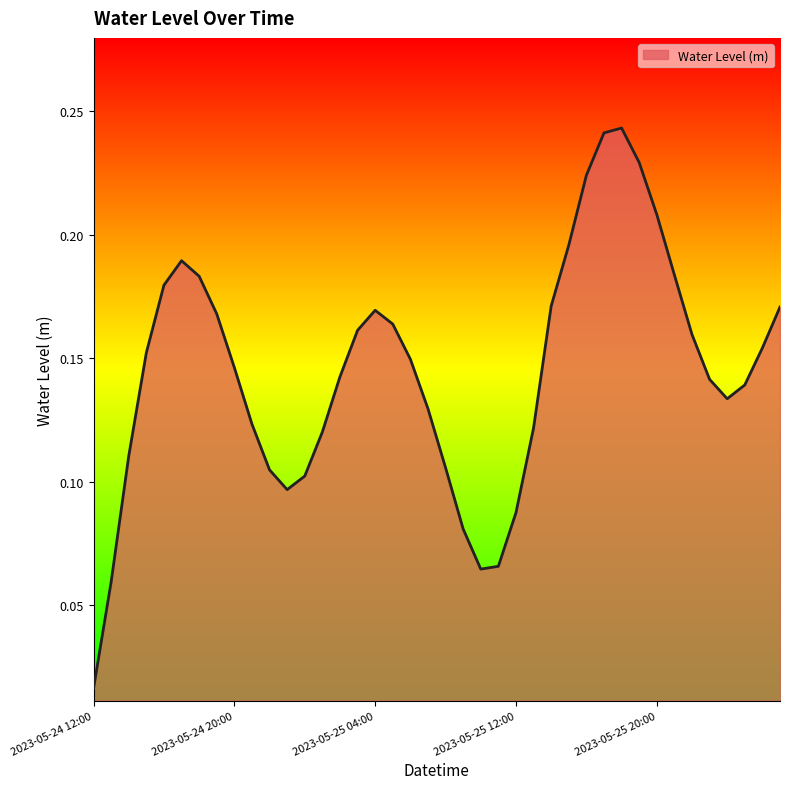

How many lines are shown in the chart?

1